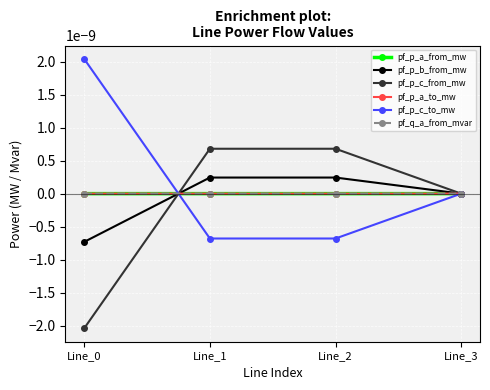

How many lines are shown in the chart?

6